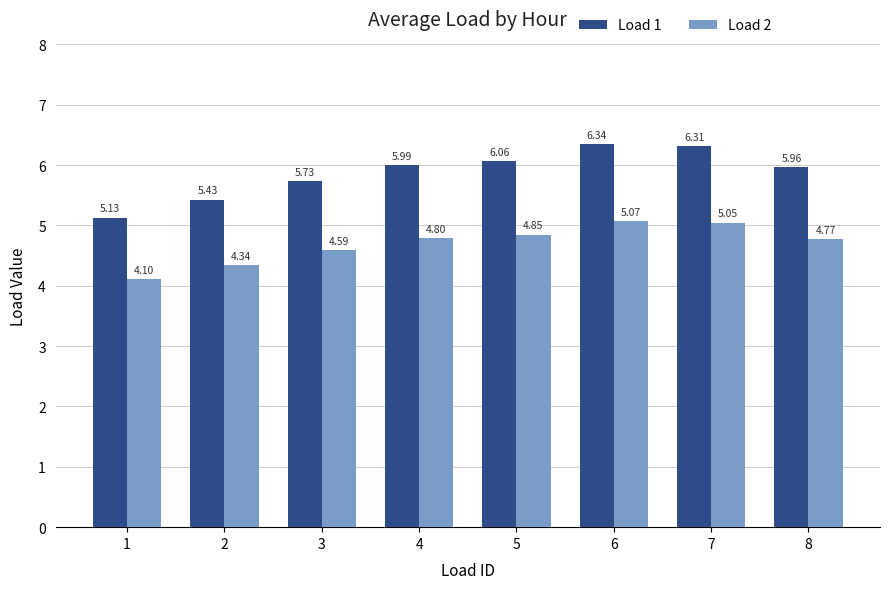

Which series changed the most between 3 and 4?

Load 1